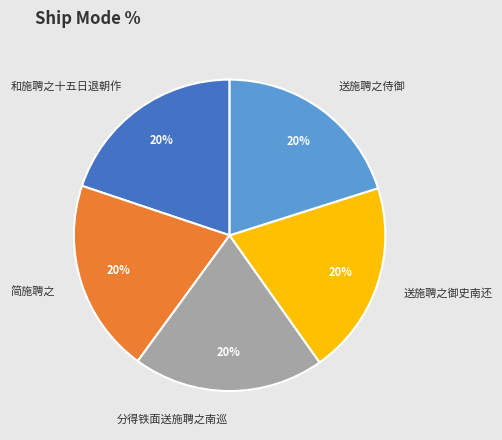

The 送施聘之御史南还 slice represents 28% of the pie. True or false?

False